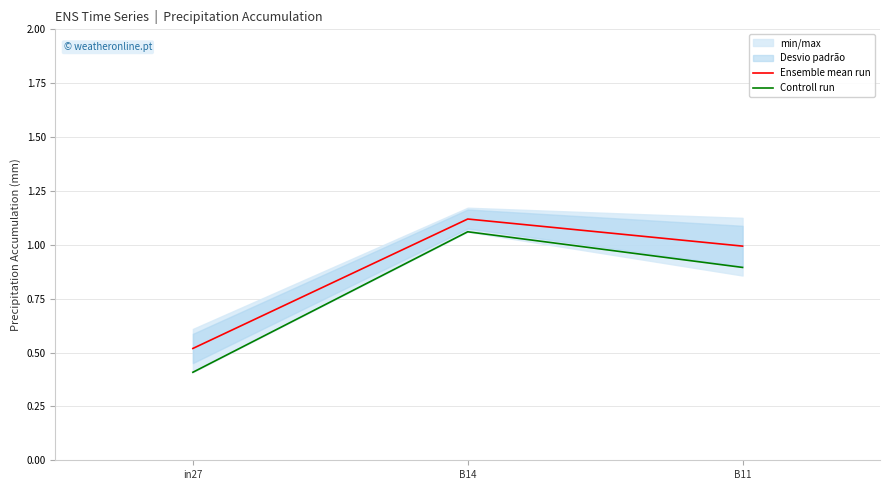

What is the difference between the maximum and second lowest values in the Controll run series?

0.2